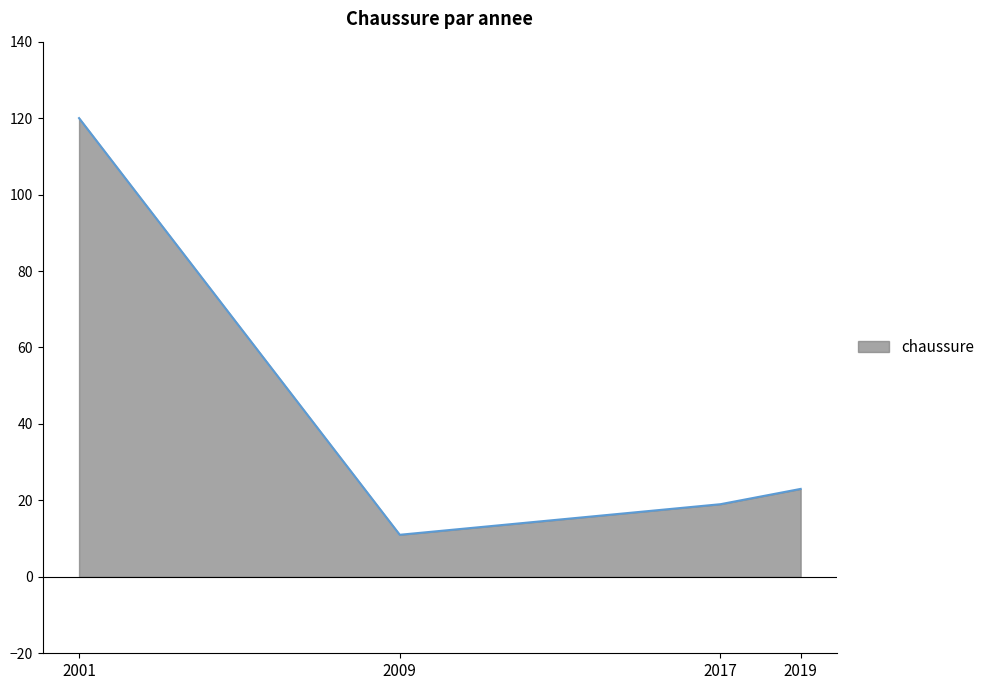

Reading left to right, list all the values displayed in this chart.

120	11	19	23